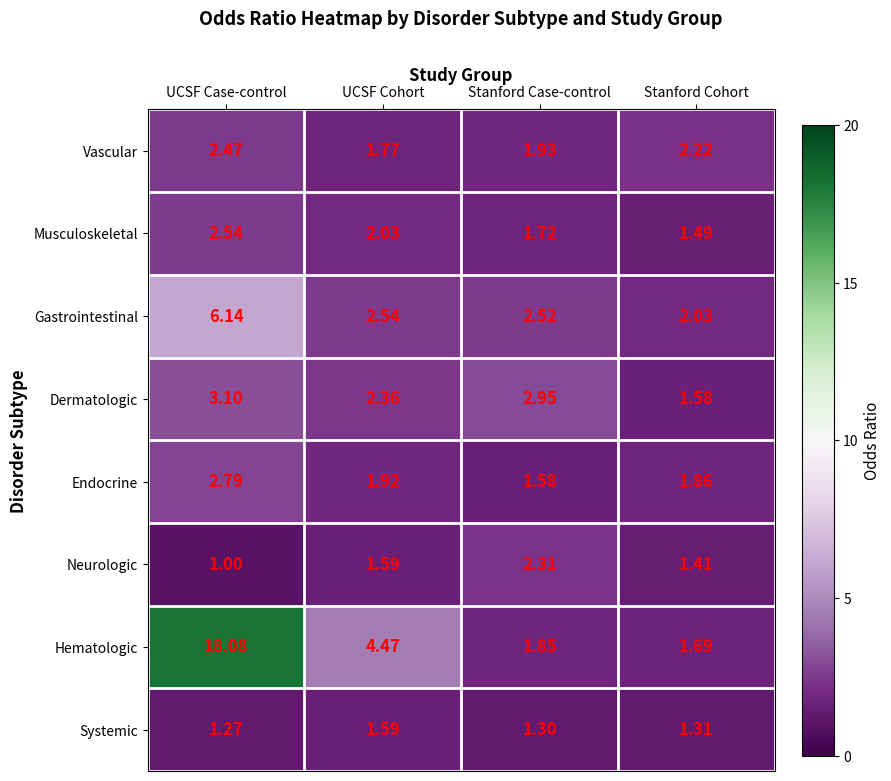

Is the value of Neurologic at Stanford Cohort greater than the value of Gastrointestinal at Stanford Cohort?

No